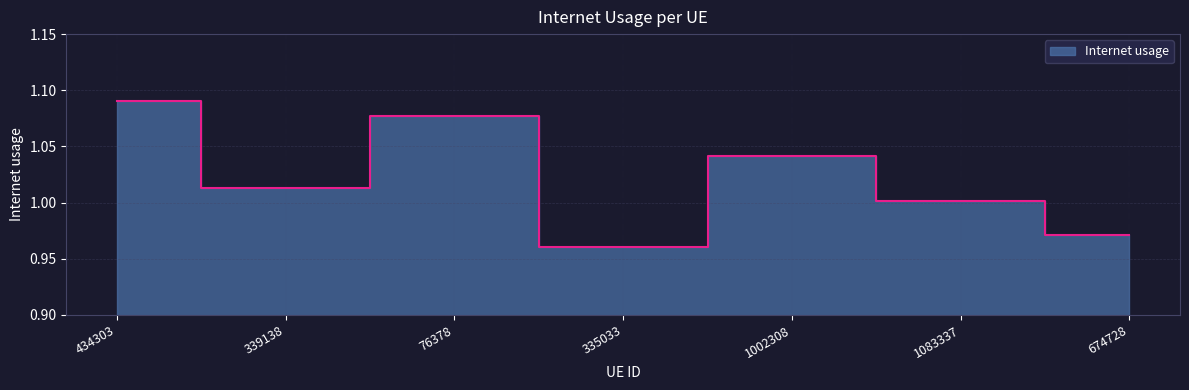

List the labels in order of value, smallest first.

335033, 674728, 1083337, 339138, 1002308, 76378, 434303